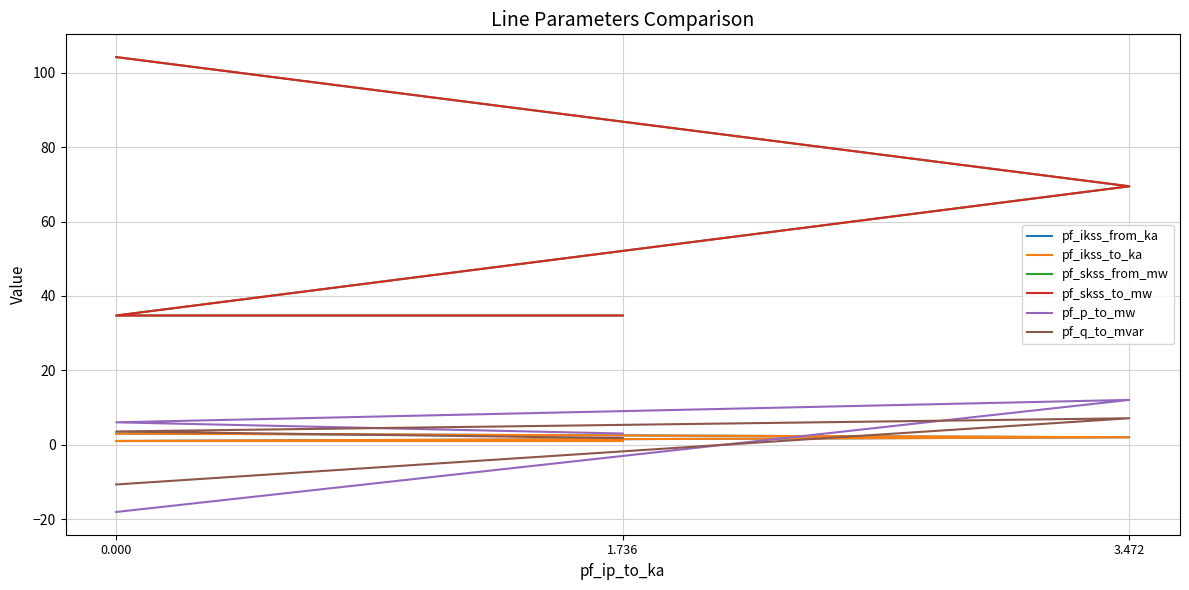

At how many categories does at least one series exceed 43?

2